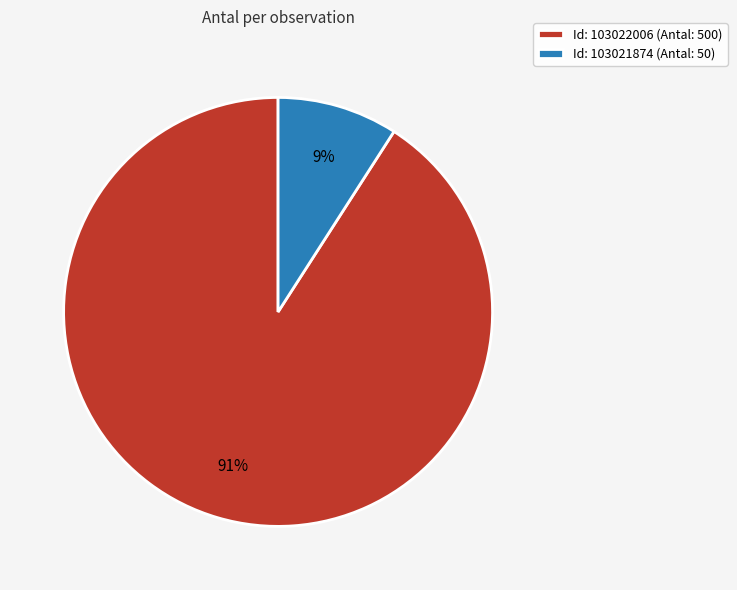

Between Id: 103022006 (Antal: 500) and Id: 103021874 (Antal: 50), which is larger?

Id: 103022006 (Antal: 500)